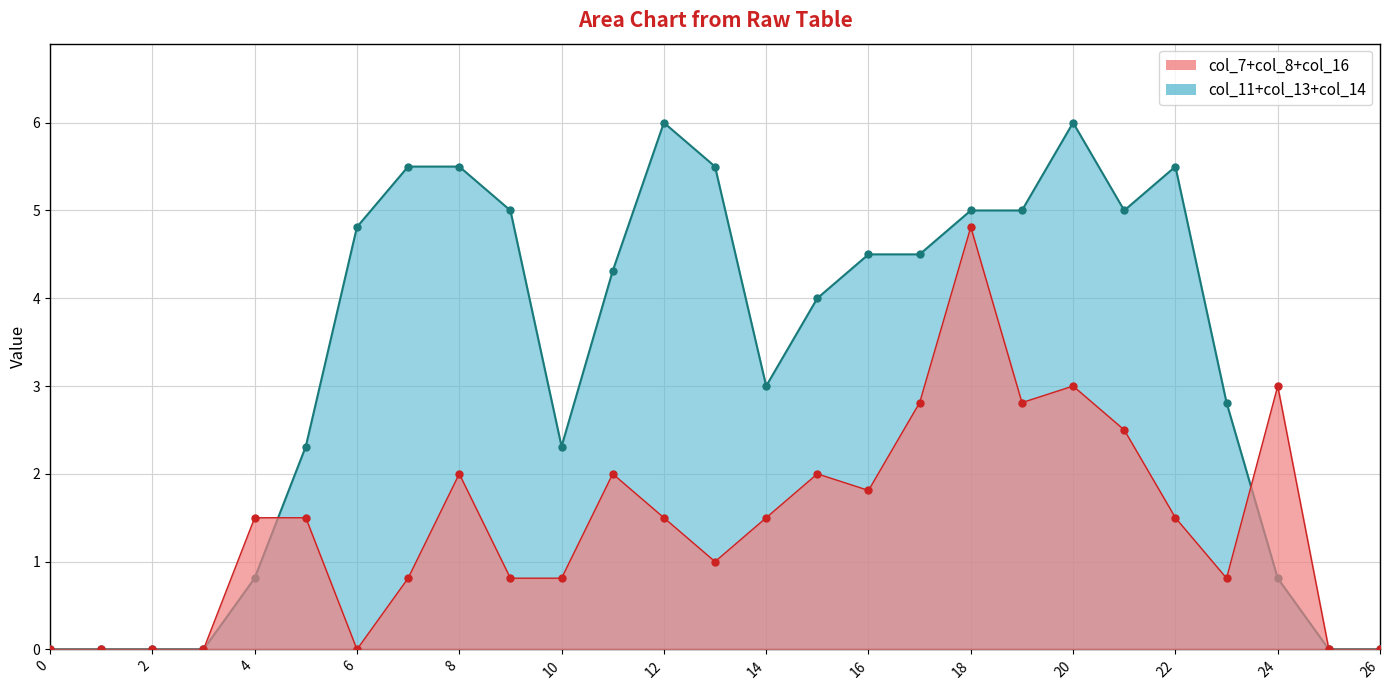

How many data points in col_11+col_13+col_14 line are above 4?

14